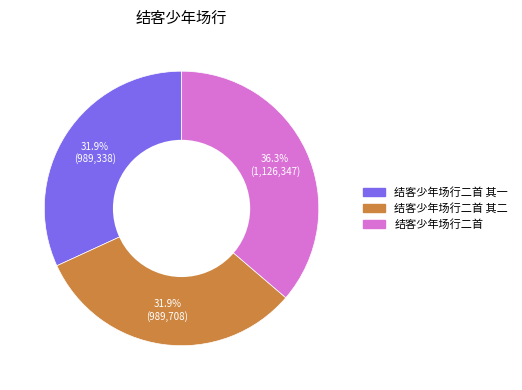

Is there a majority slice in this chart?

No